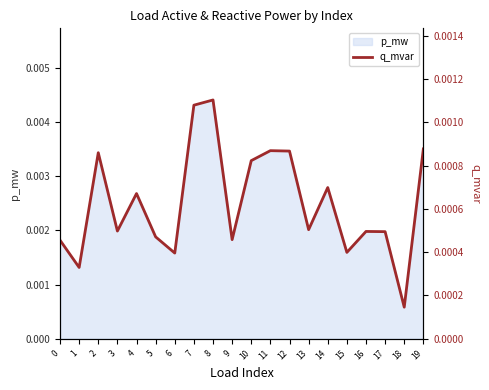

Where is p_mw nearest to the value 0?

18